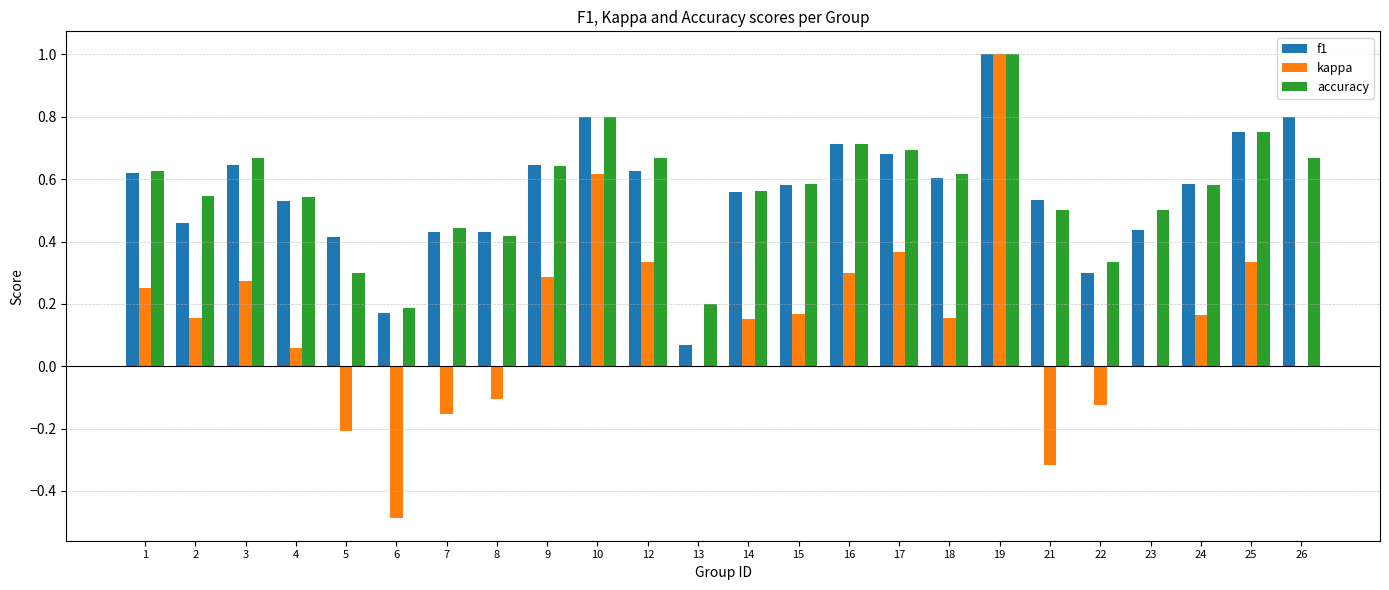

Is it true that f1 equals 0.7 at 17?

True